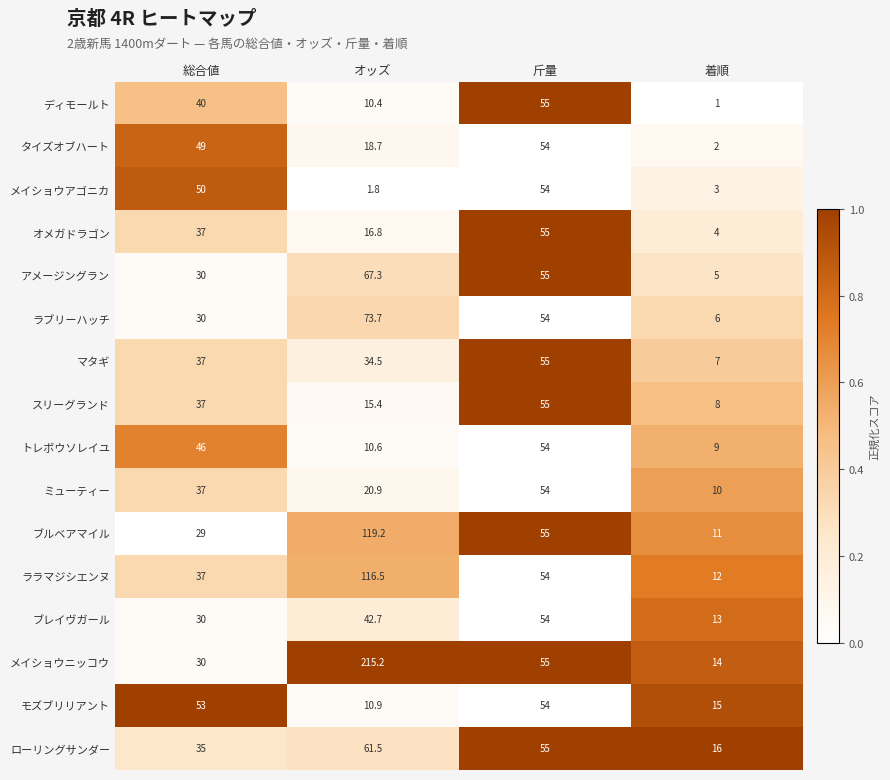

Which series has the widest spread of values?

メイショウニッコウ